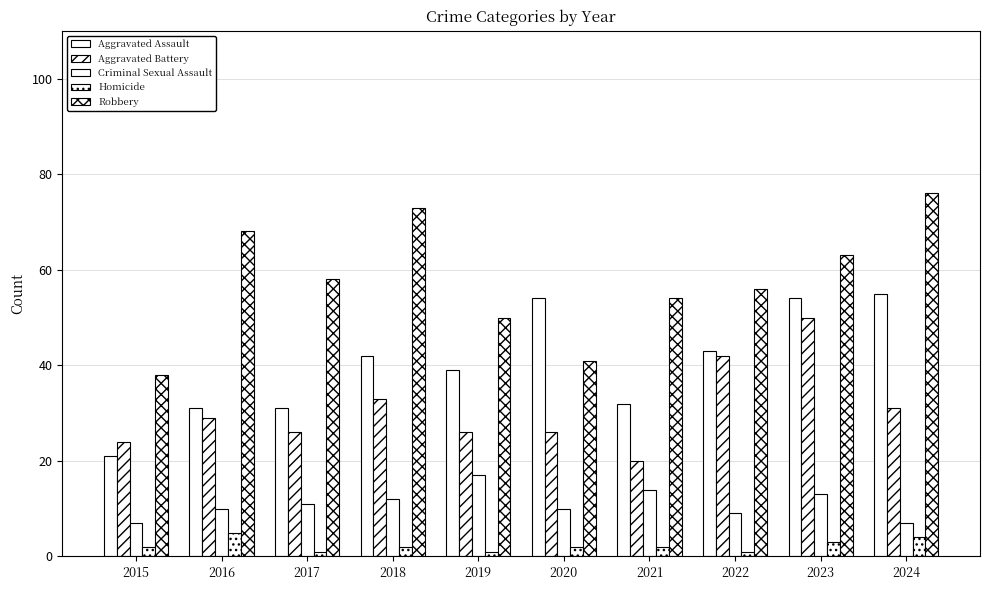

What is the maximum value shown in the chart?

76